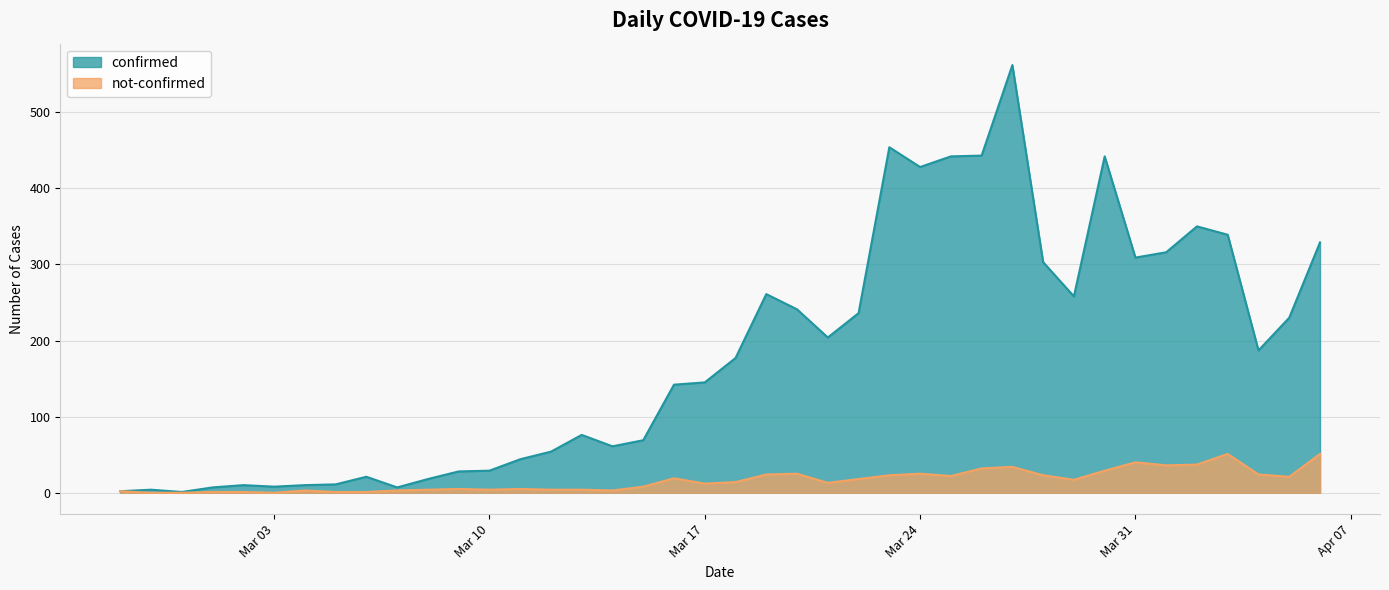

What position from the right is 2020-03-07?

31